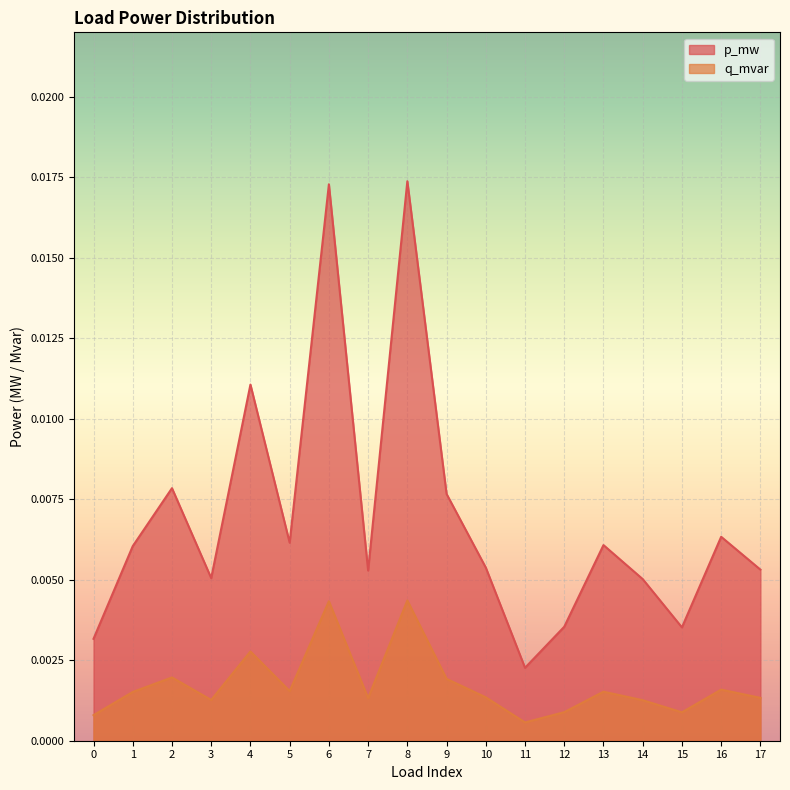

List the series in order of their peak value, lowest first.

q_mvar, p_mw